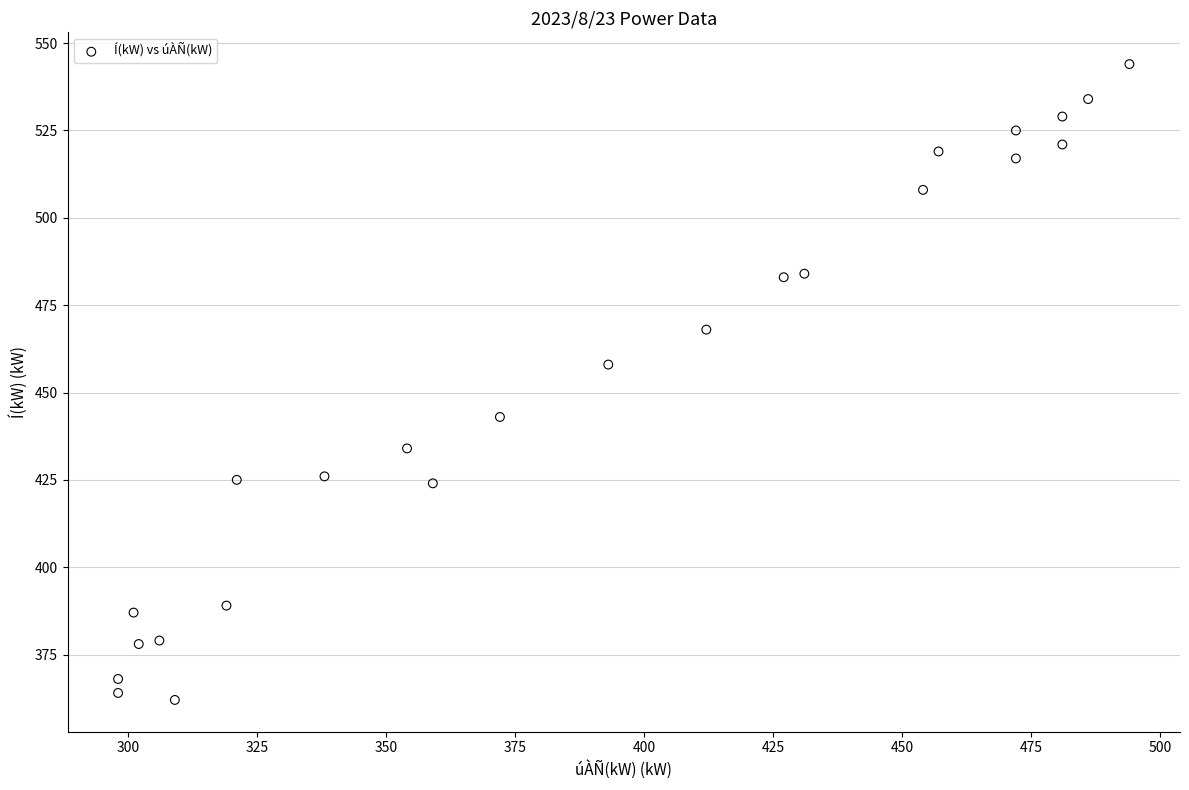

What is the range of Y values (max minus min)?

182